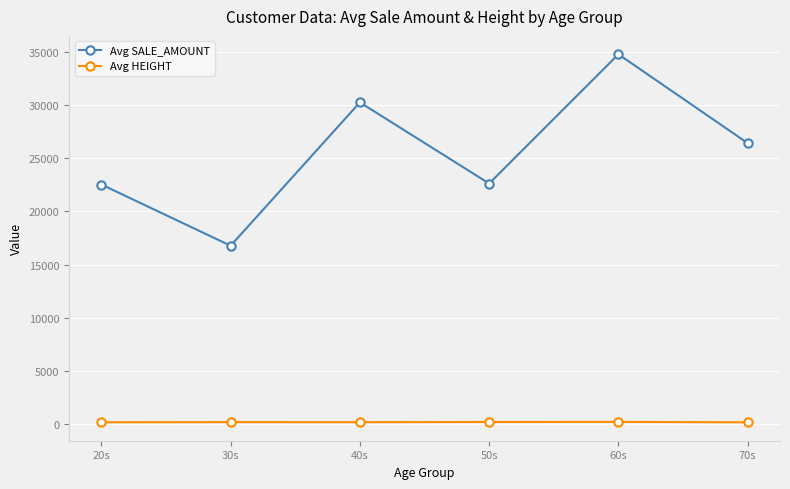

What position from the left is 50s?

4